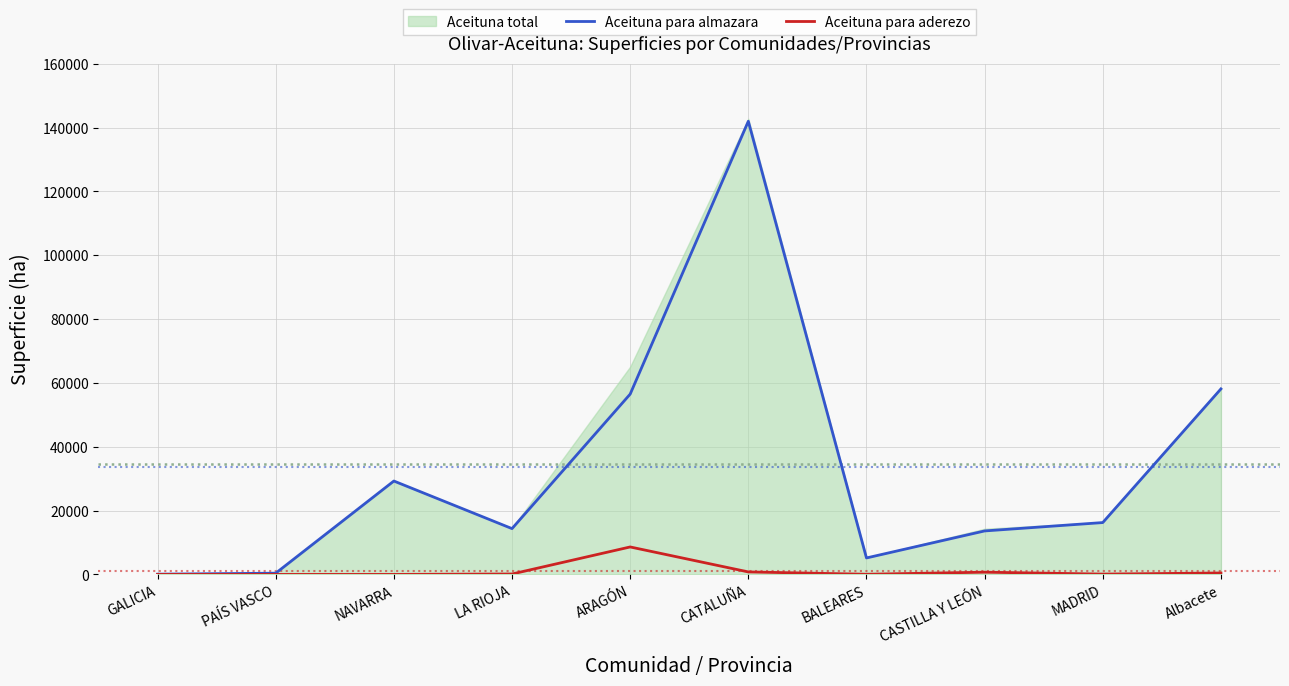

What is the maximum value for Aceituna para almazara?

141975